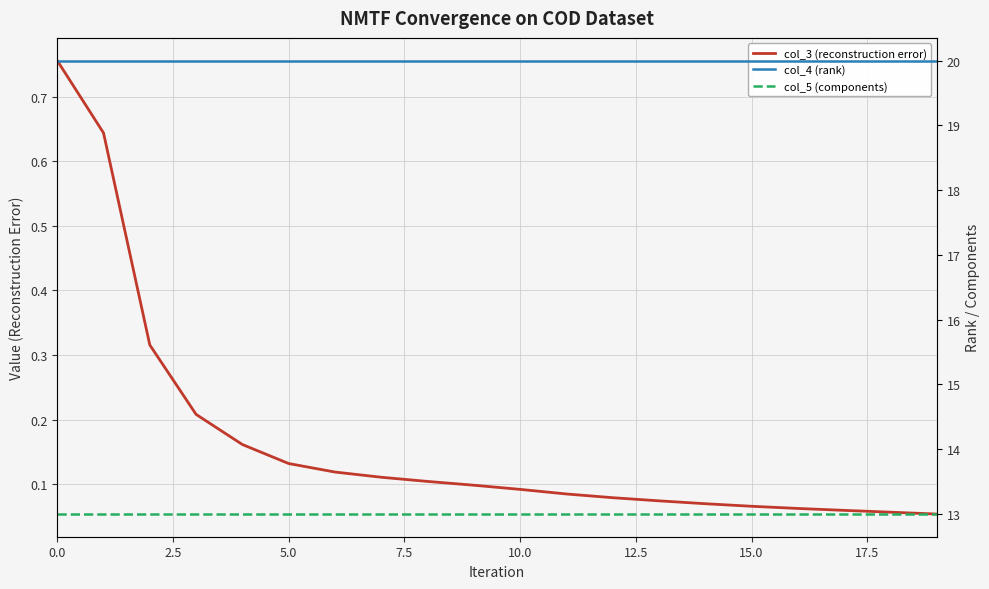

Count the number of data series in this chart.

3